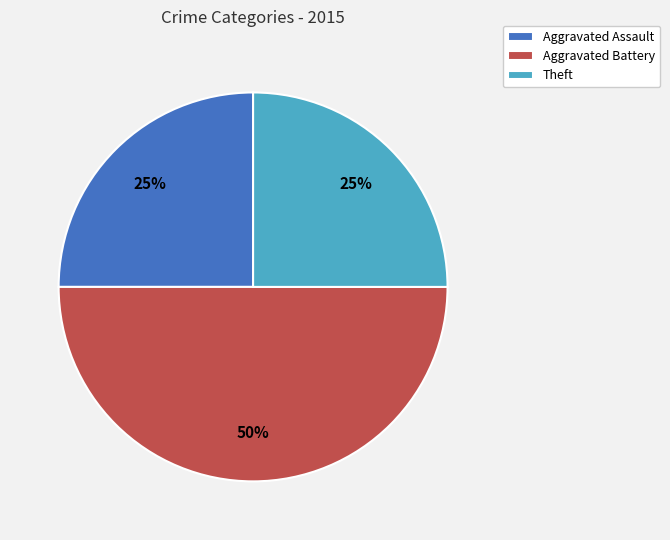

Which has a higher value, Aggravated Battery or Theft?

Aggravated Battery